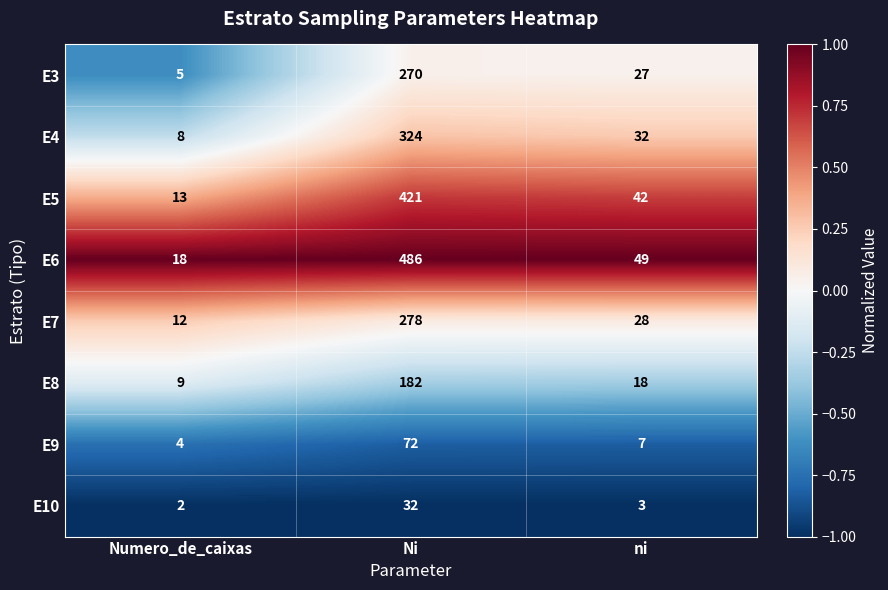

Which series has the largest total across all categories?

E6